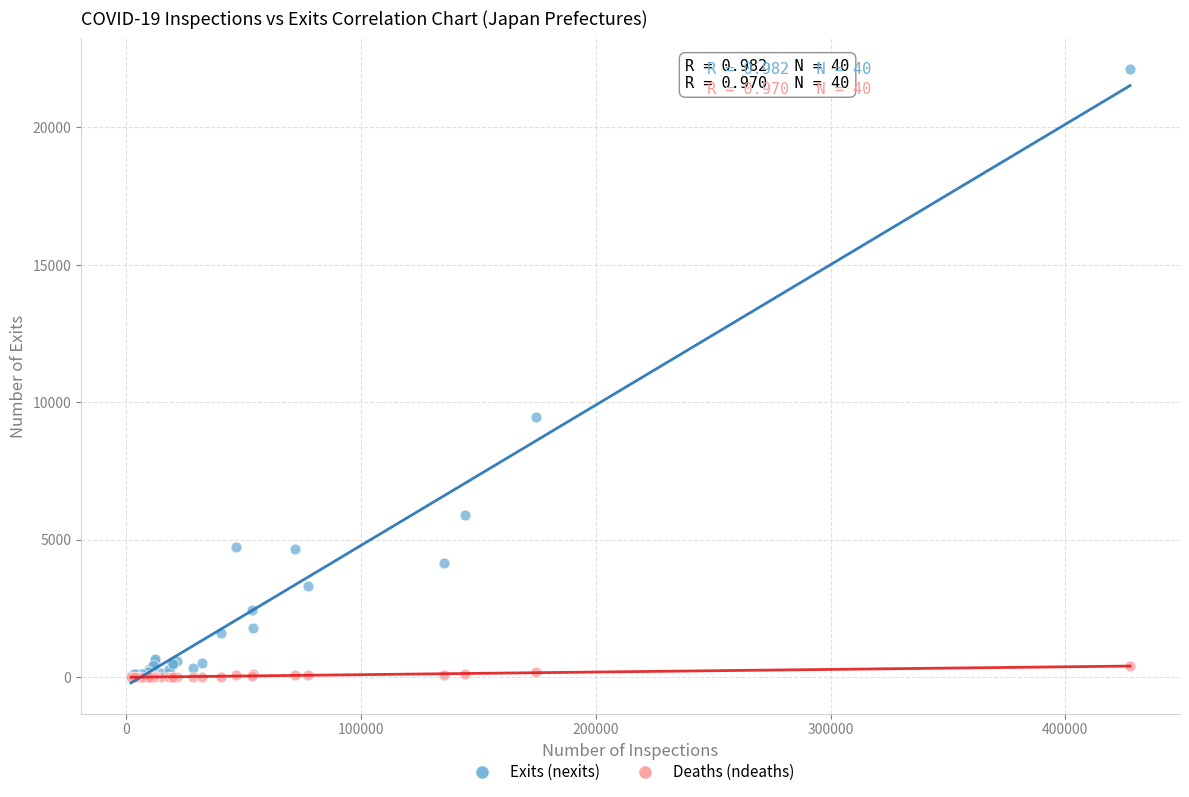

Which series contains the highest Y value?

Exits (nexits)